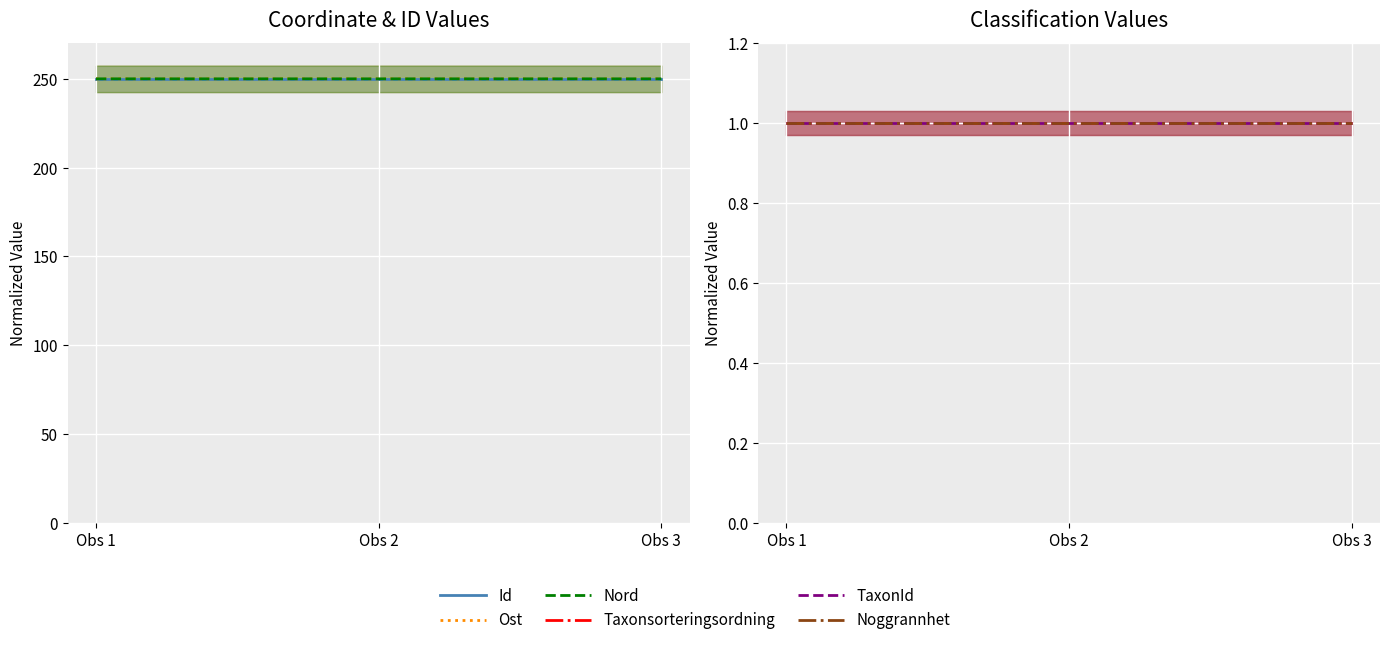

What is the minimum value shown in the chart?

1.0